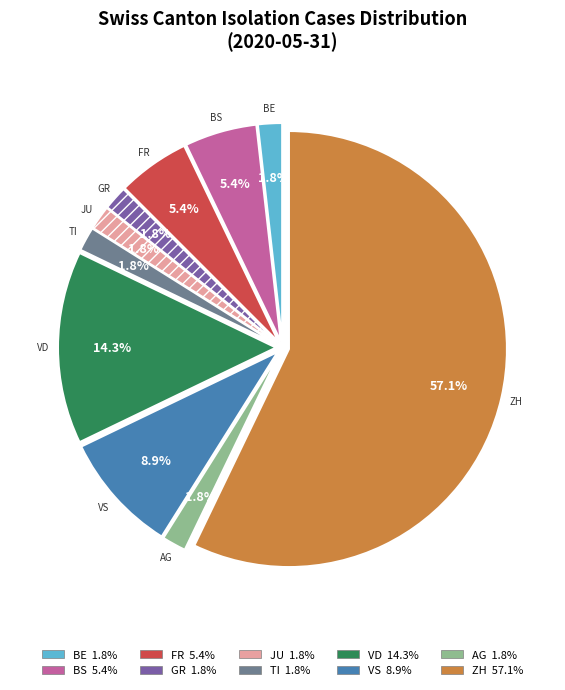

Is there any slice that represents more than half of the pie?

Yes